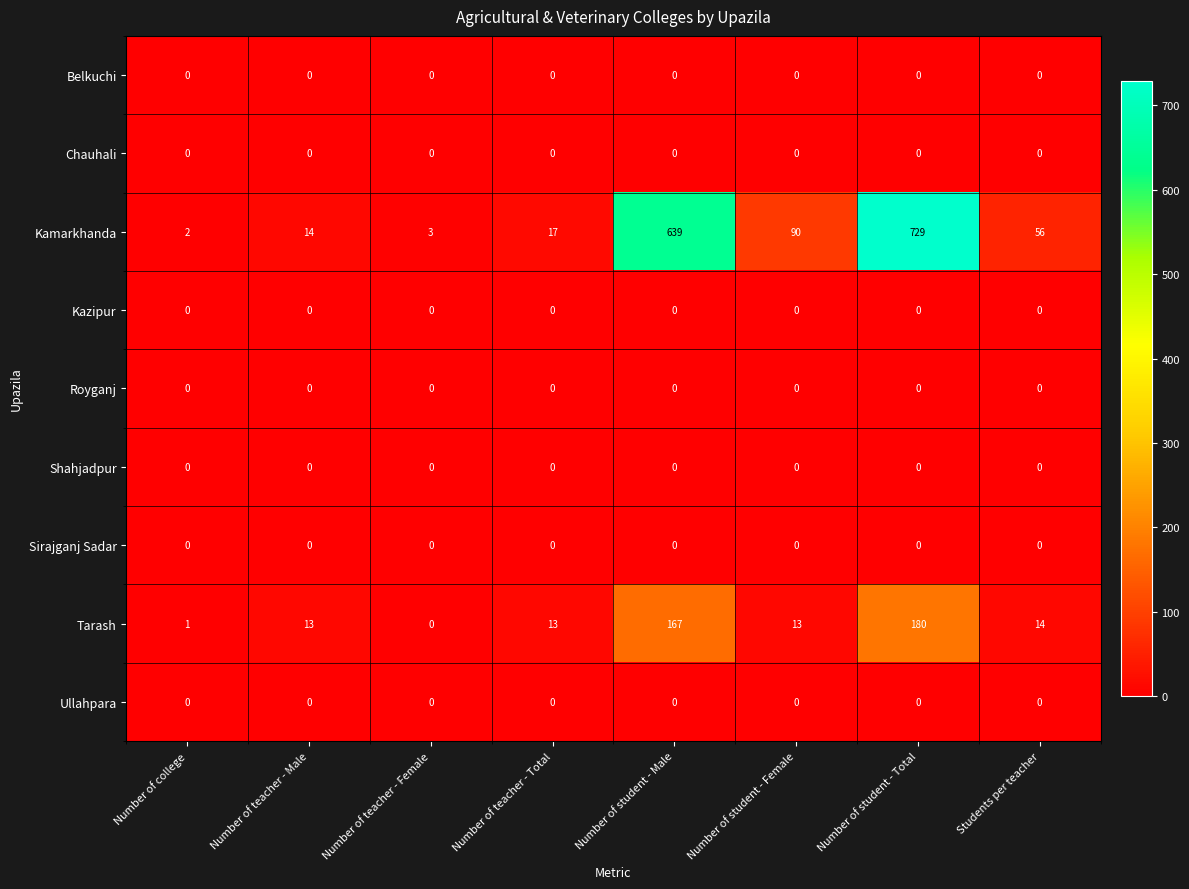

Which series has the widest spread of values?

Kamarkhanda